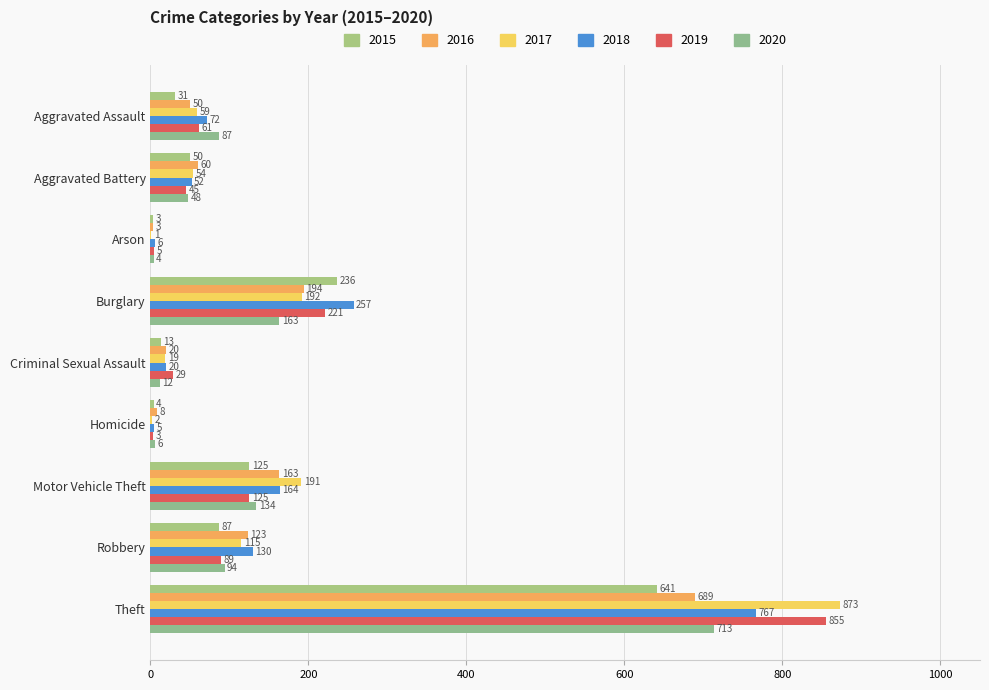

How many distinct data groups are displayed?

6